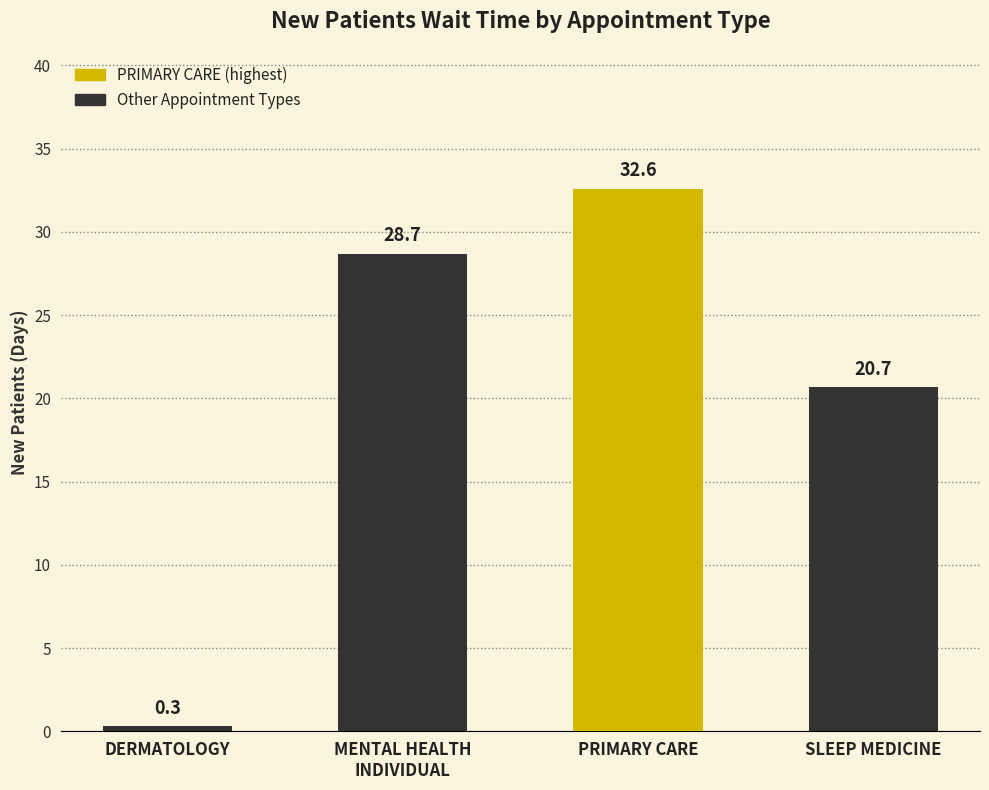

What is the greatest value displayed?

32.6